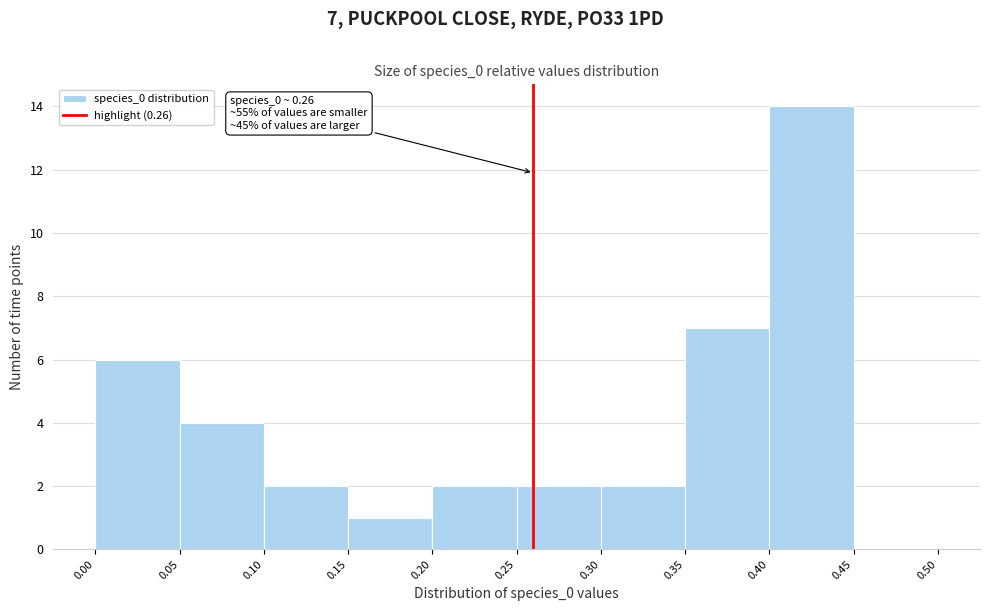

Which range on the x-axis has the tallest bar?

0.40 to 0.45